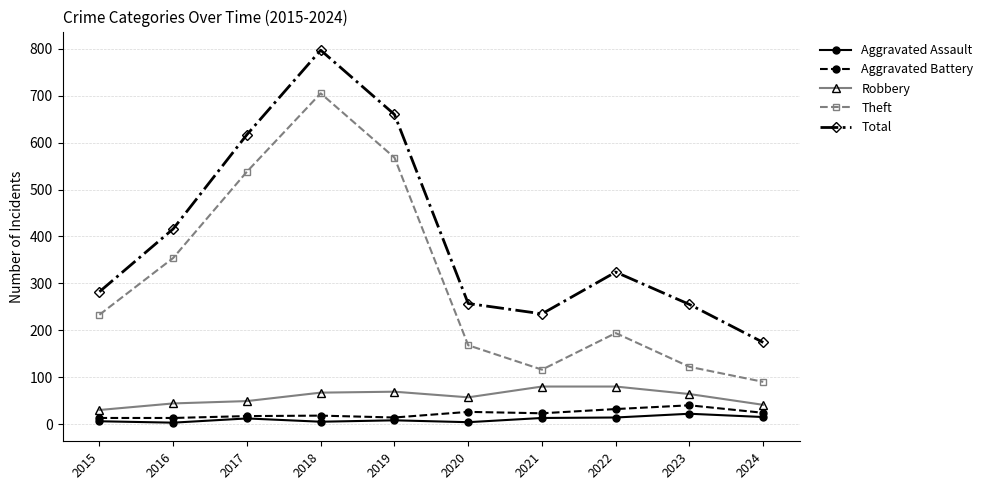

True or false: Robbery and Theft cross at least once.

False